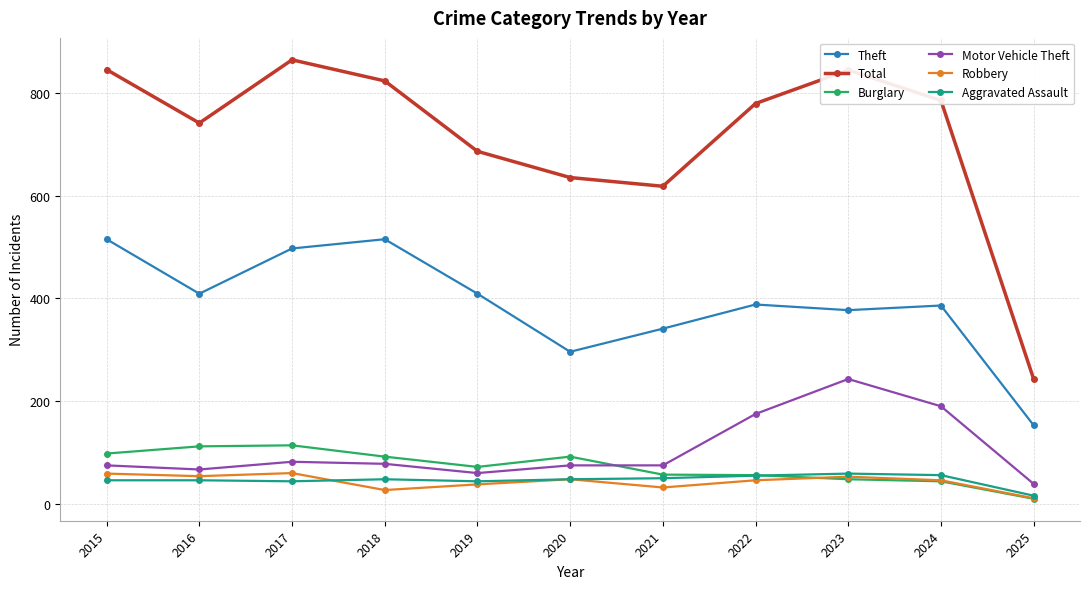

What is the total value across all series at 2022?

1499